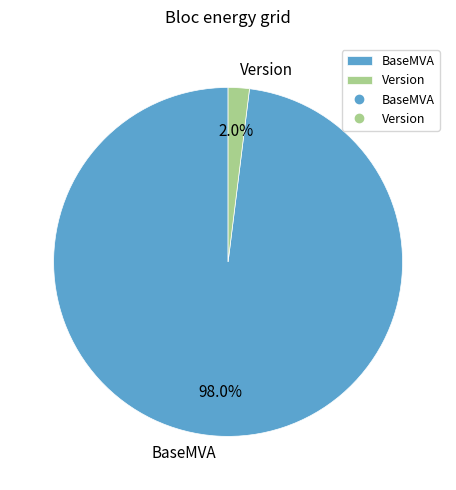

Which slice represents more than half of the pie?

BaseMVA